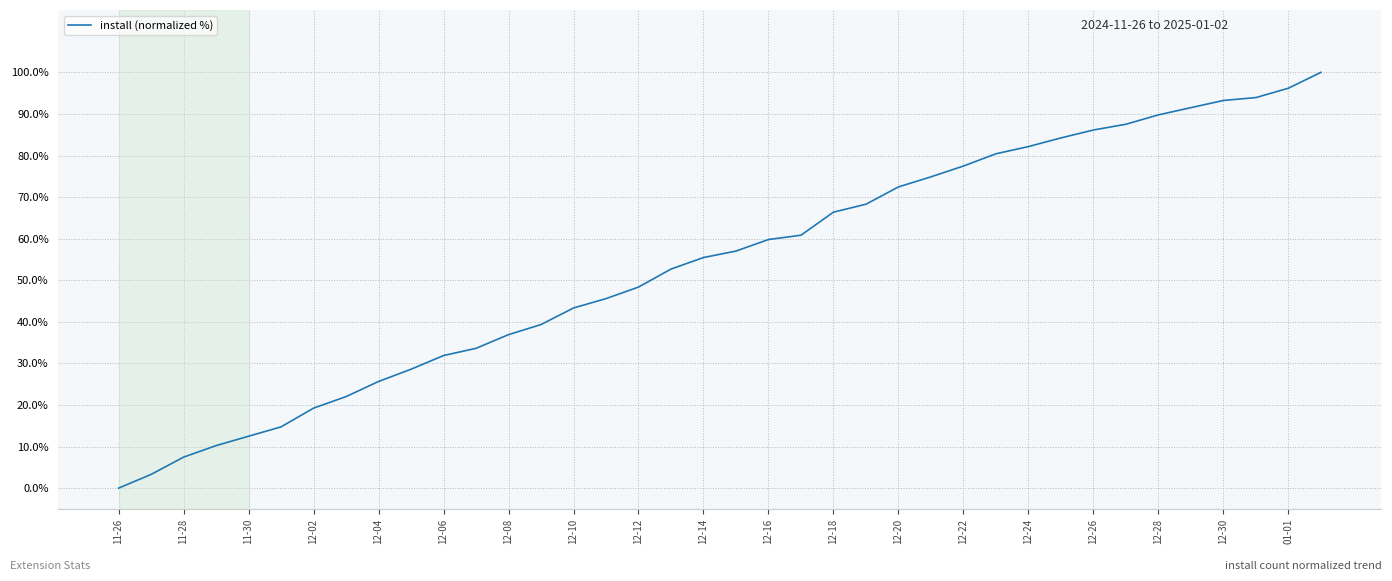

How many values are above zero?

37